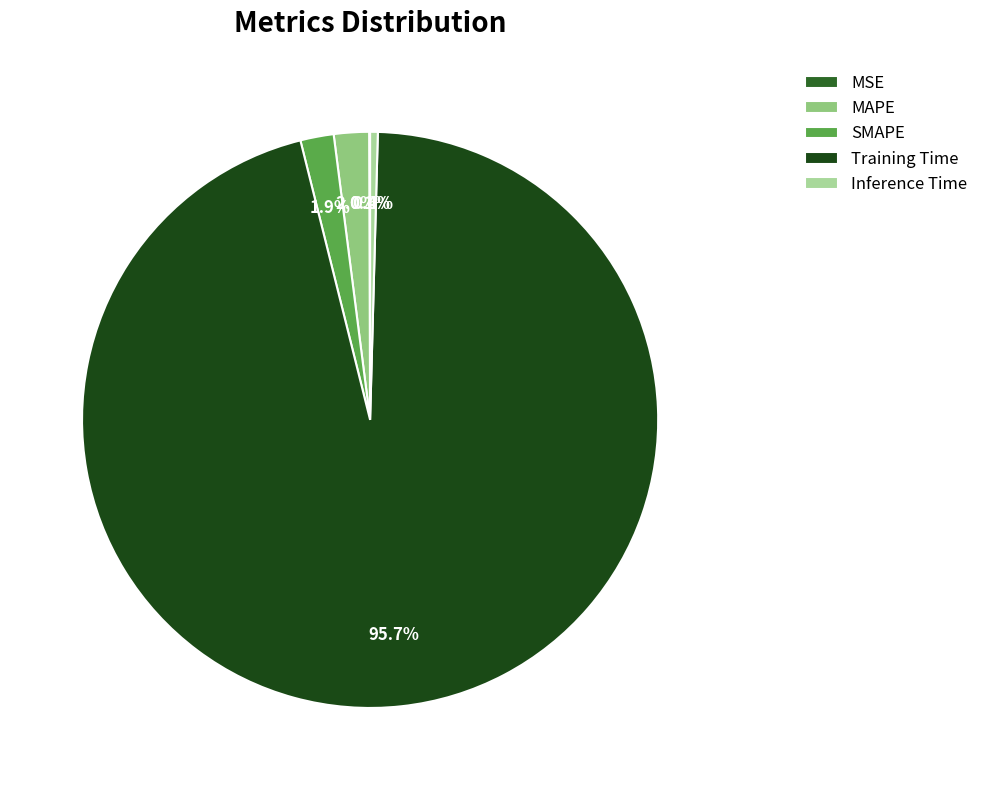

To the nearest percent, what is the average slice percentage?

20%